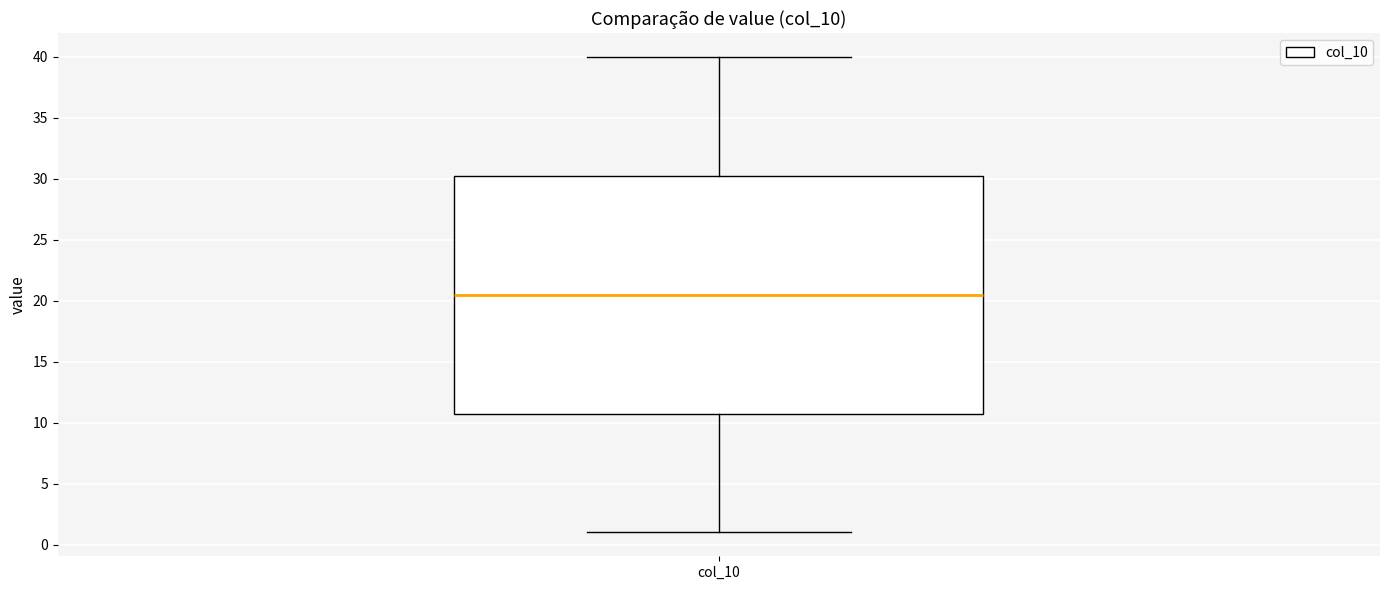

Transcribe this box plot: give where the median line is, the range the box spans, and where the two whiskers end, as read against the y-axis. The values are not printed on the chart, so give them approximately, as read against the axis.

median 20.5, box 11.0 to 30.5, whiskers 1.0 to 40.0